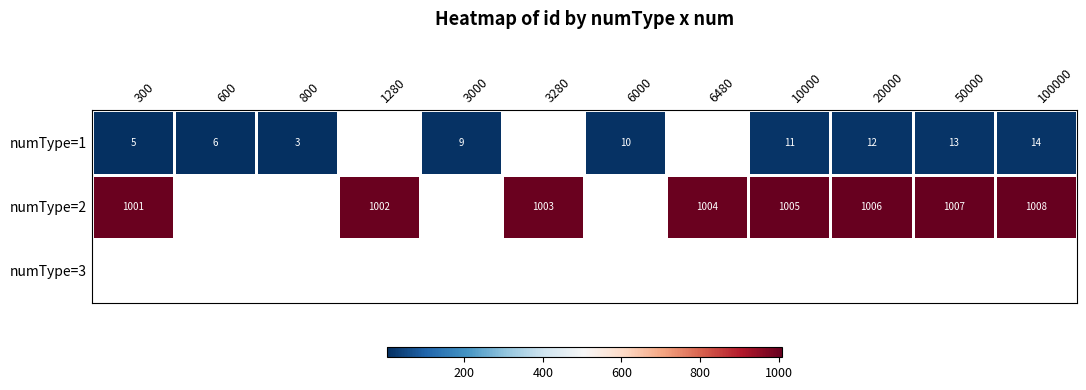

The value of numType=1 at 20000 is 12. True or false?

True